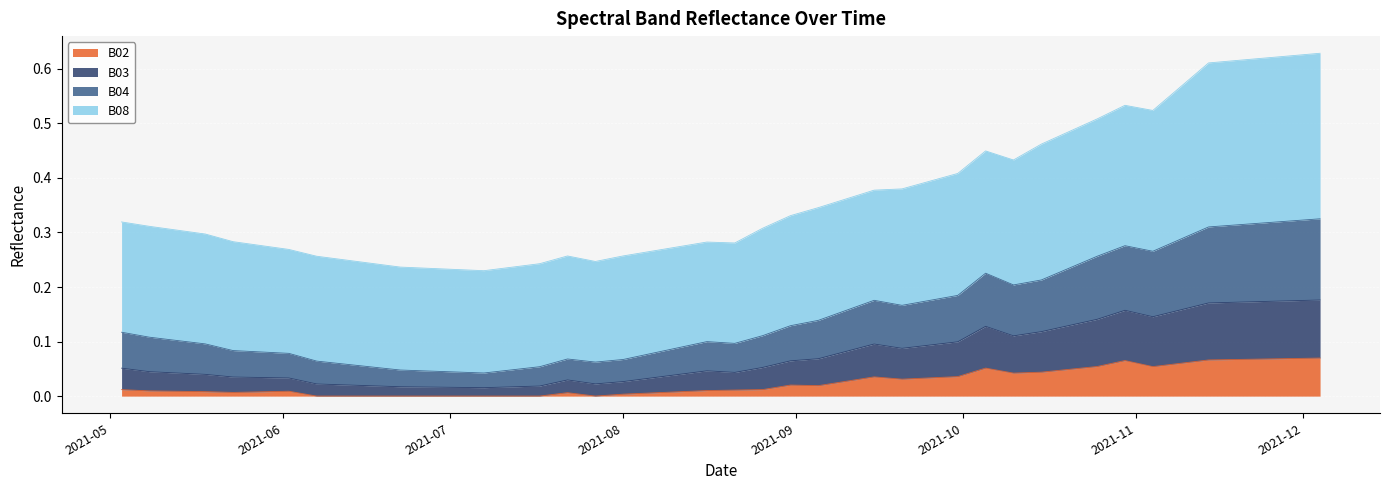

What are all the series names shown in the legend?

B02, B03, B04, B08